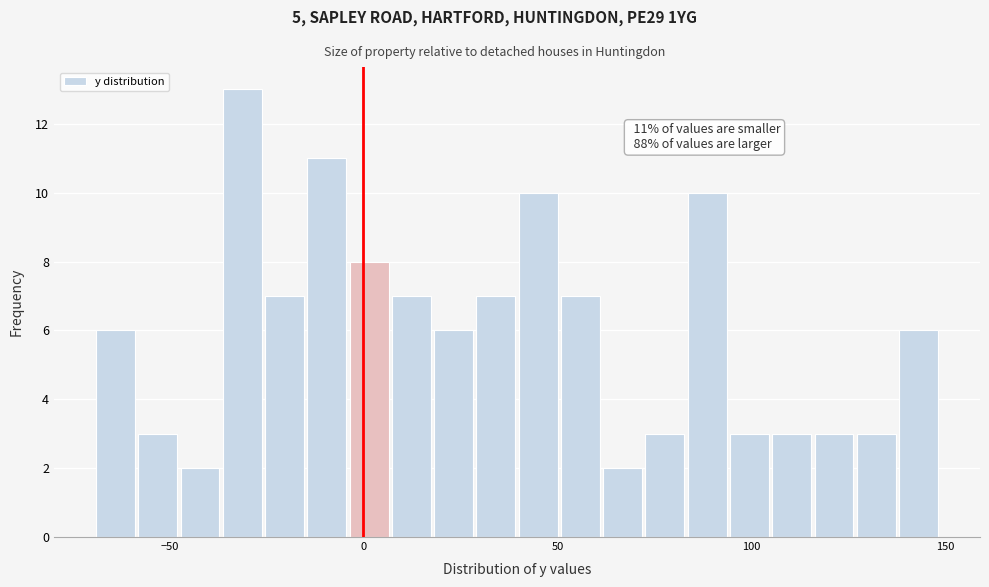

Around what value on the x-axis is the tallest bar? Give the approximate position of its centre, as read against the axis.

-30